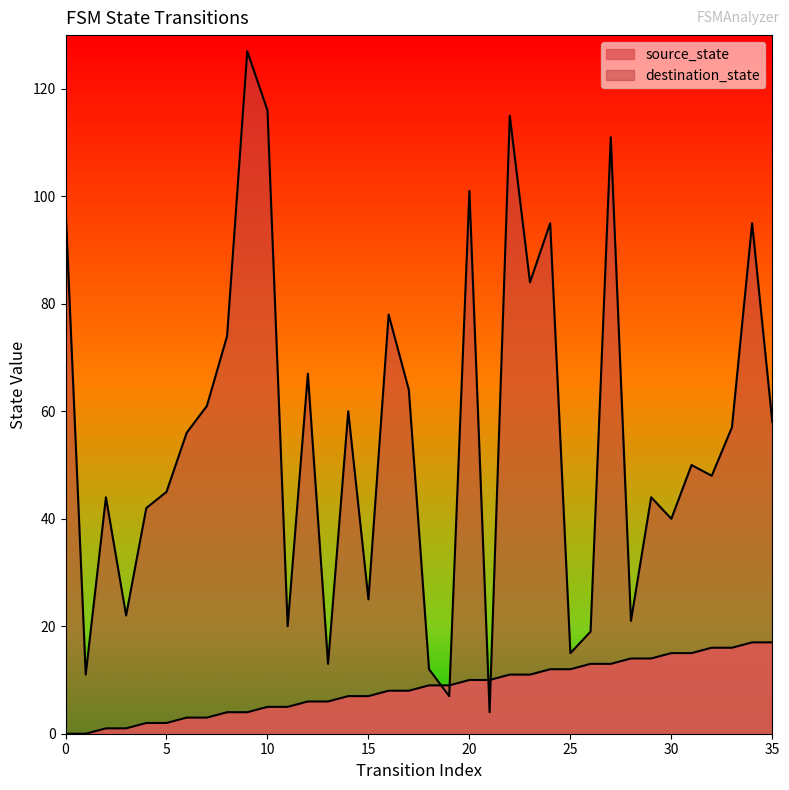

True or false: destination_state and source_state intersect in this chart.

True